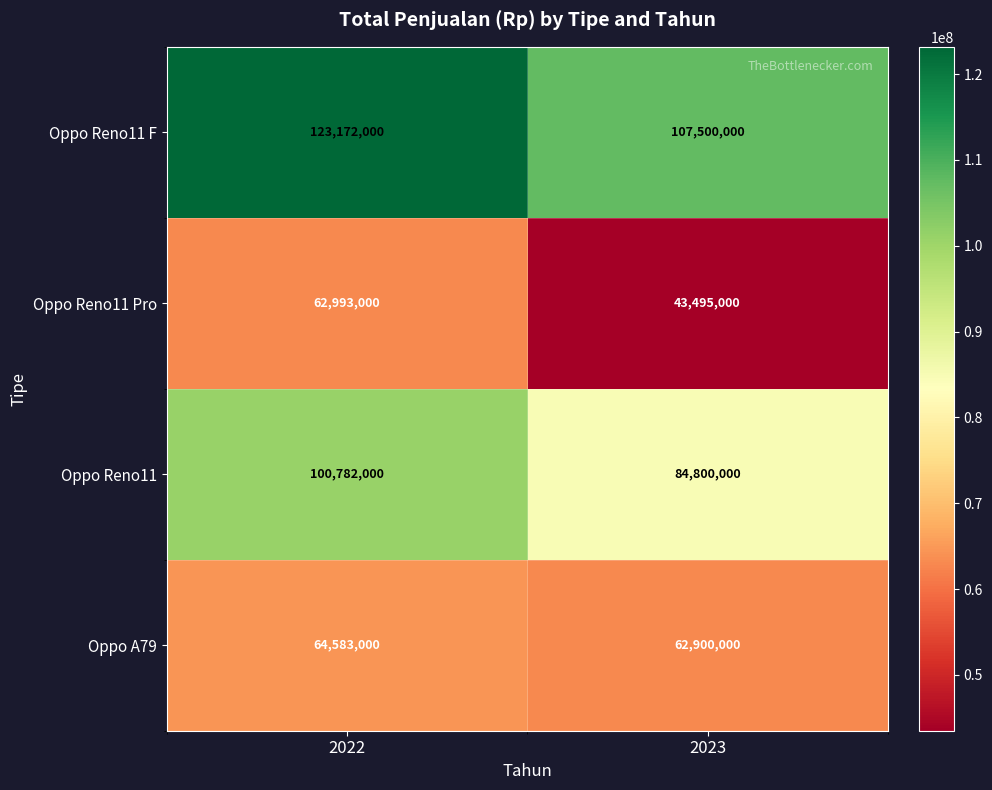

Which series has the widest spread of values?

Oppo Reno11 Pro